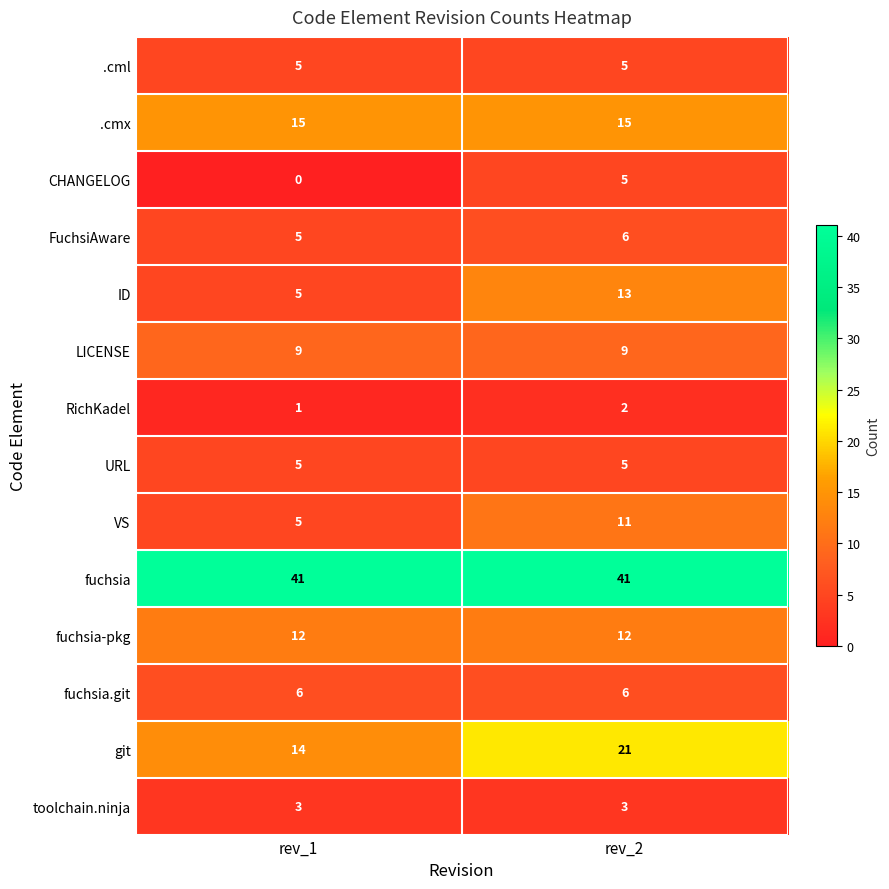

The value of .cml at rev_1 is 5. True or false?

True